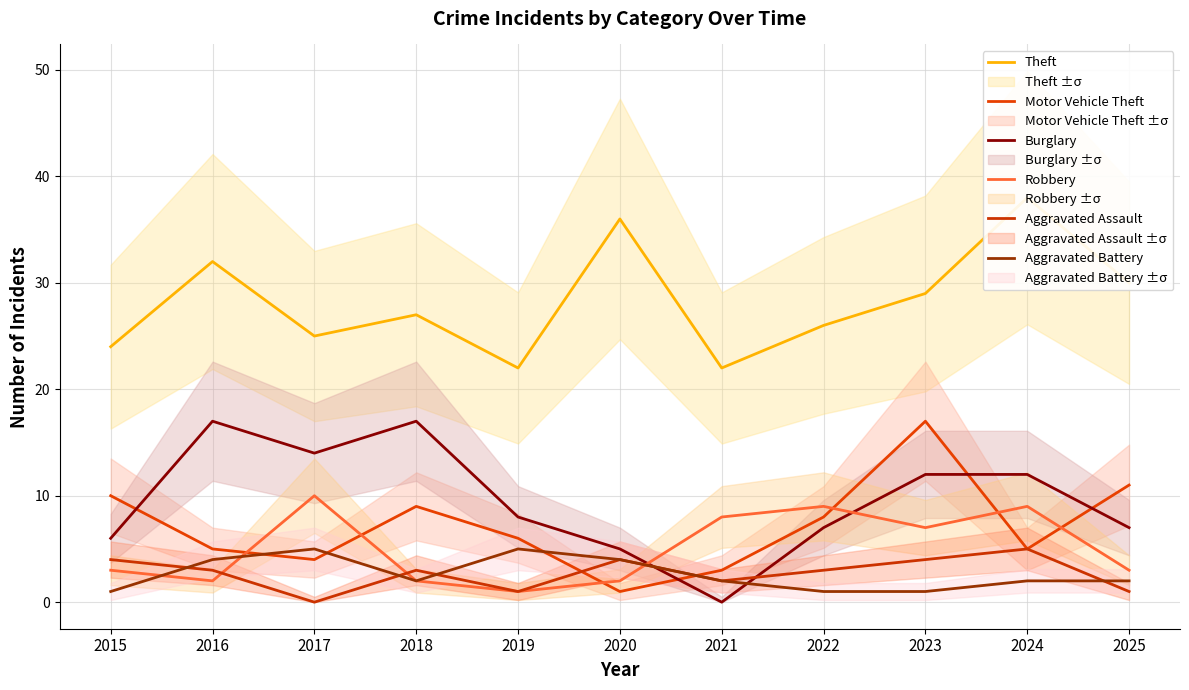

How many values in the Aggravated Assault series exceed 3?

4